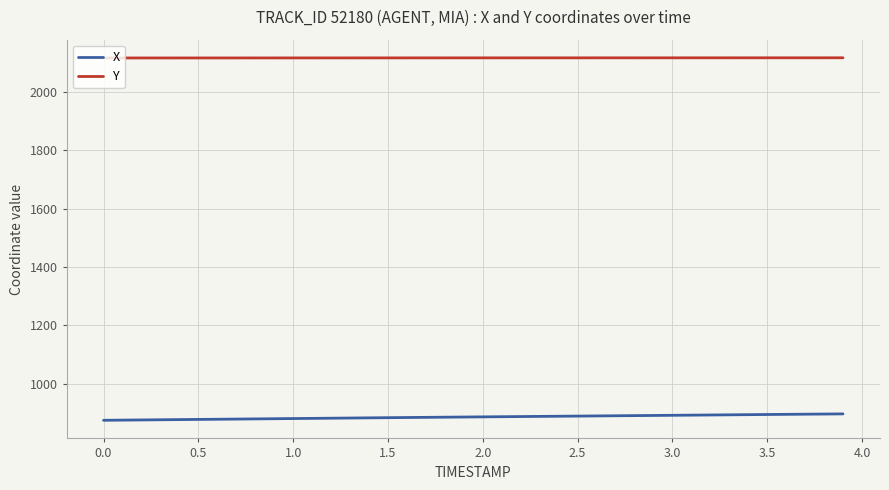

Which series has the largest total across all categories?

Y